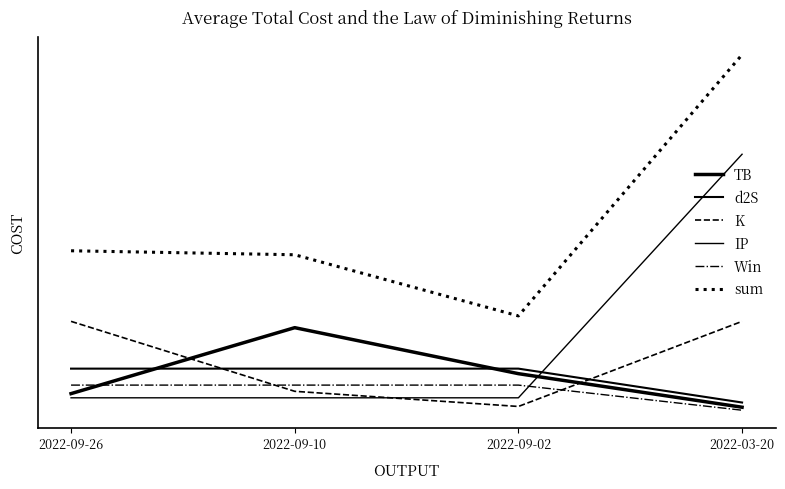

How many times do K and d2S cross each other?

2